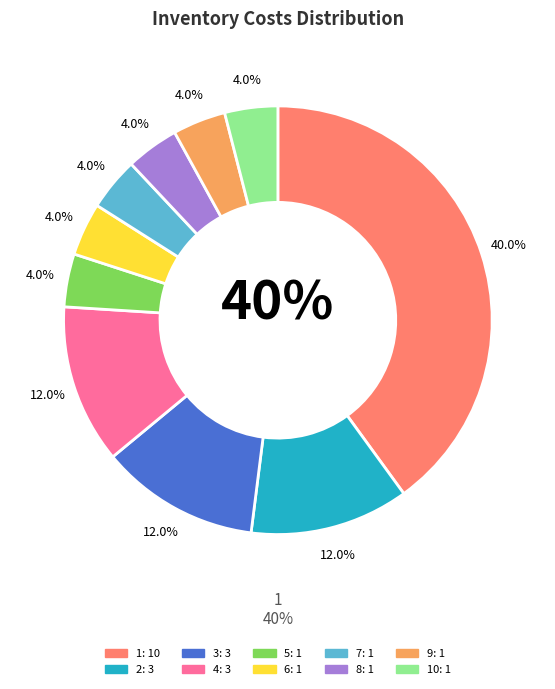

Is it true that 4 is 1% of the pie?

False